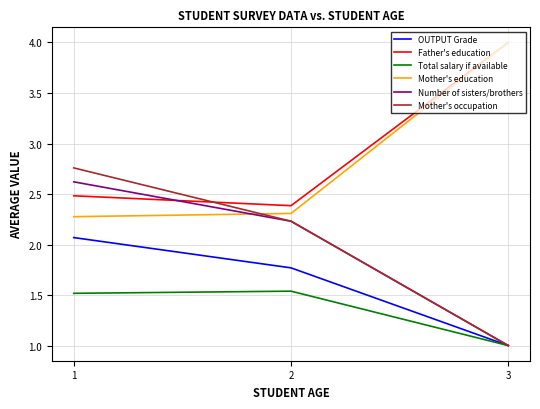

What is the difference between the highest and lowest values at 3?

3.0